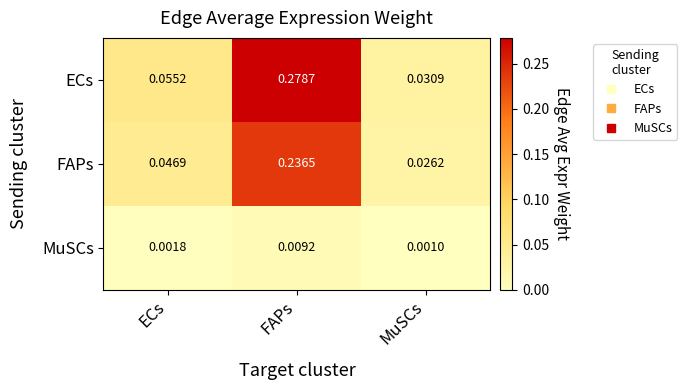

Which category has the lowest value in the MuSCs series?

MuSCs